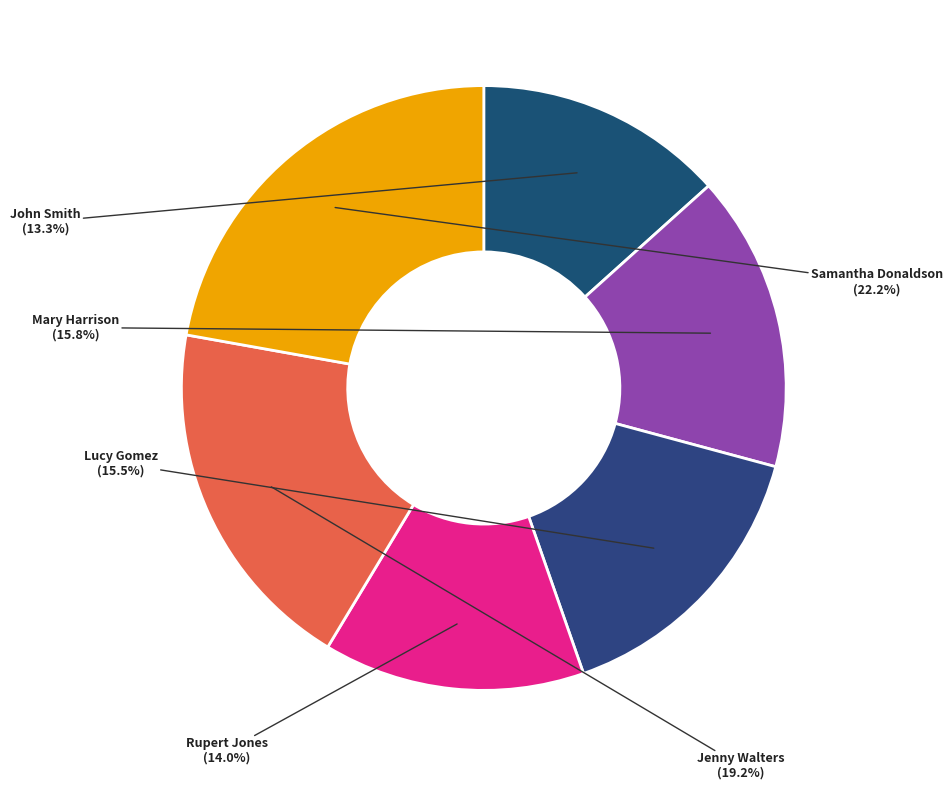

Count the number of slices in the pie.

6